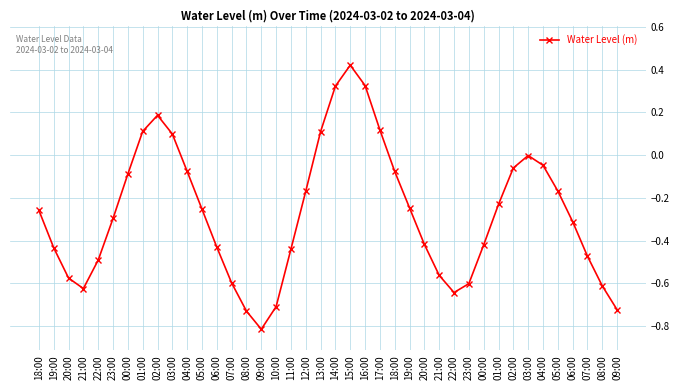

Is this an area chart (filled region under the line)?

No